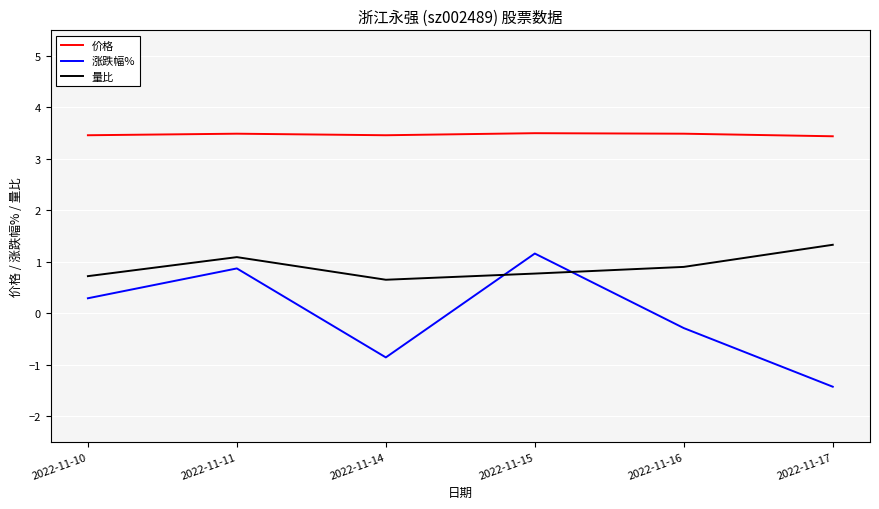

True or false: 价格 and 涨跌幅% cross at least once.

False